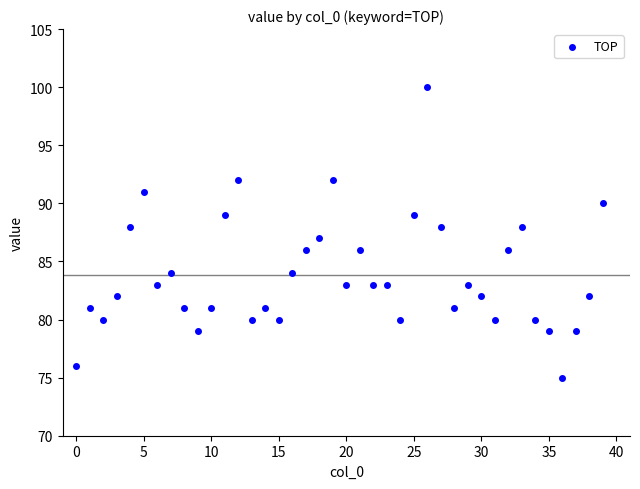

What is the range of Y values (max minus min)?

25